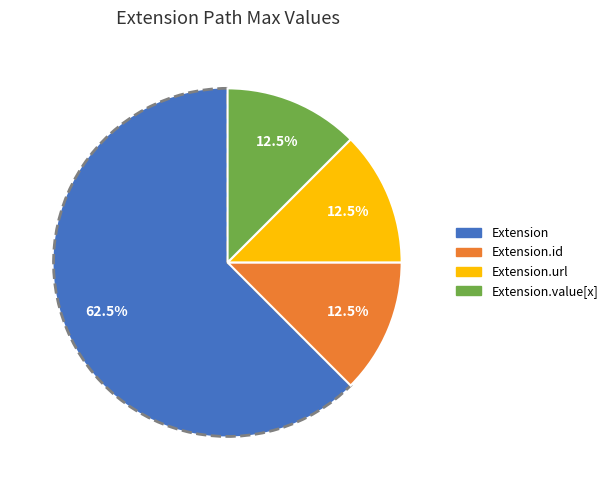

Does any single category account for the majority?

Yes